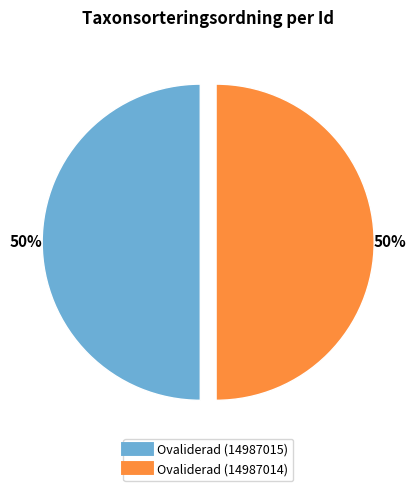

What percentage is the Ovaliderad (14987014) slice, to the nearest percent?

50%